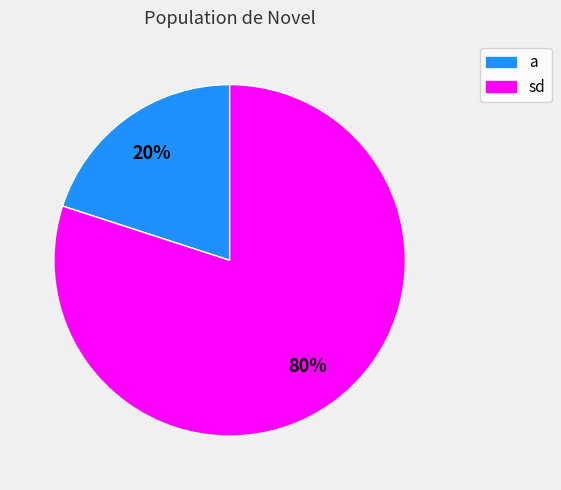

To the nearest percent, what portion does sd represent?

80%